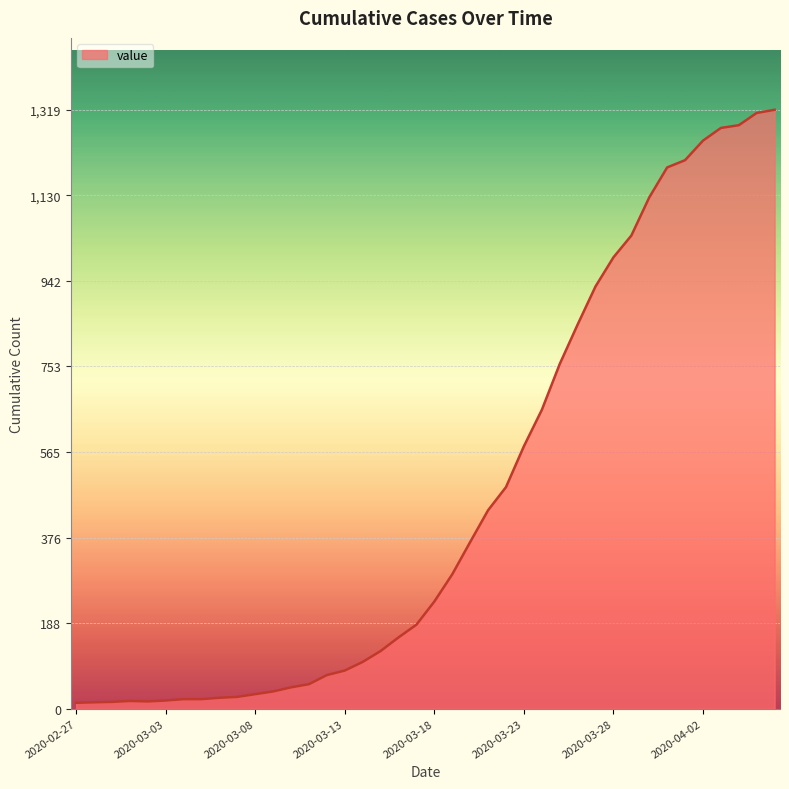

What is the difference between the maximum and minimum values?

1306